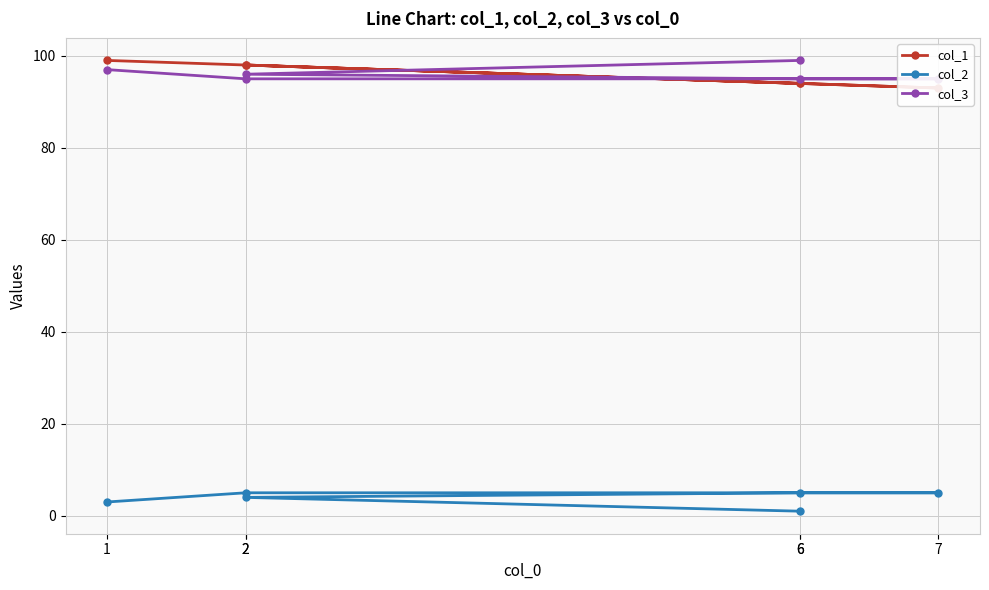

Between 2 and 6, which series saw the biggest shift?

col_1